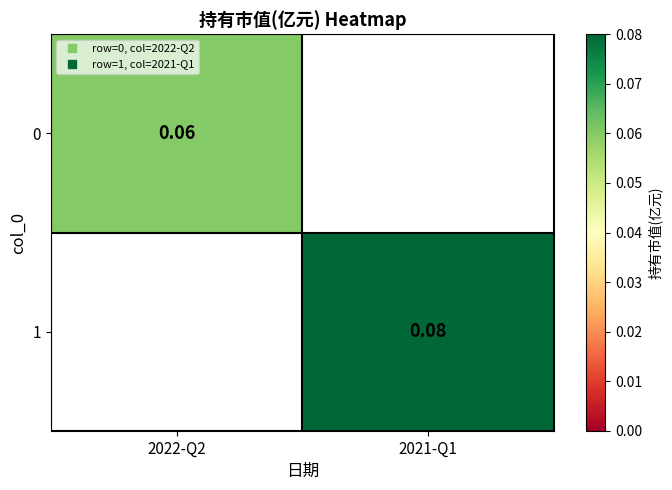

What is the maximum value shown in the chart?

0.1